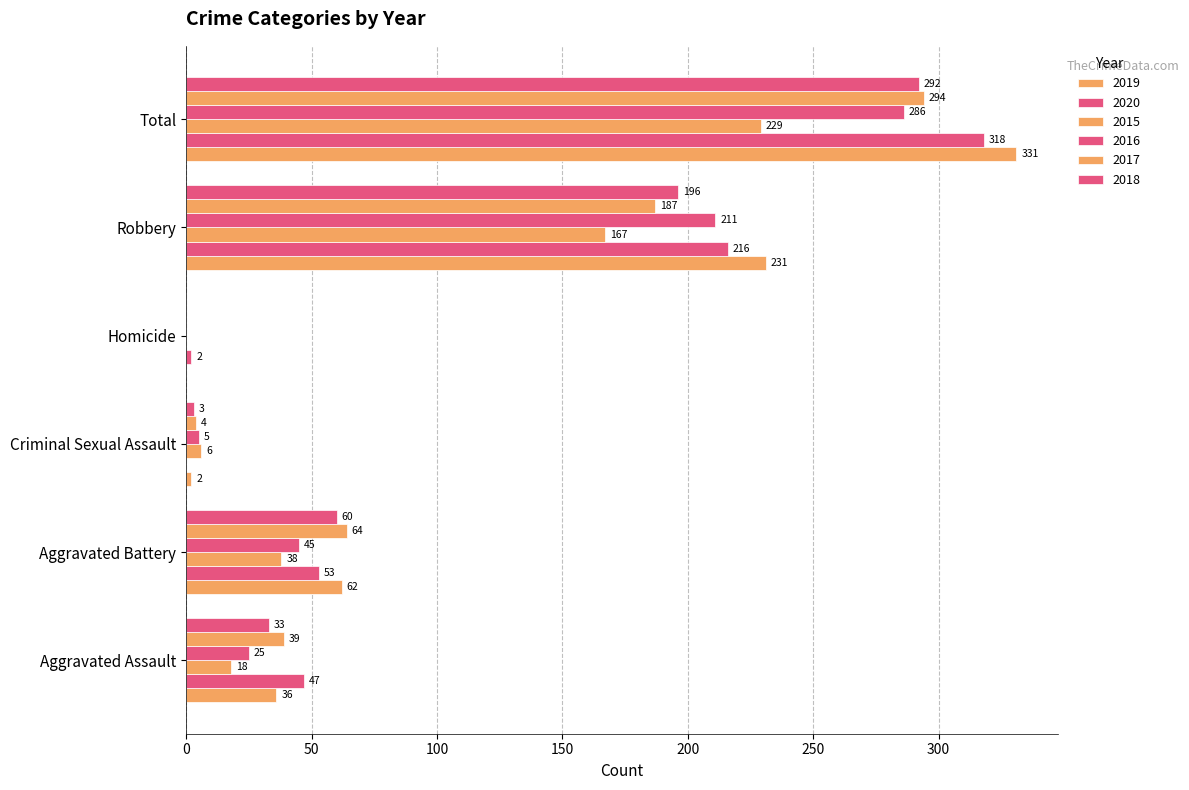

List the series in order of their peak value, highest first.

2019, 2020, 2017, 2018, 2016, 2015